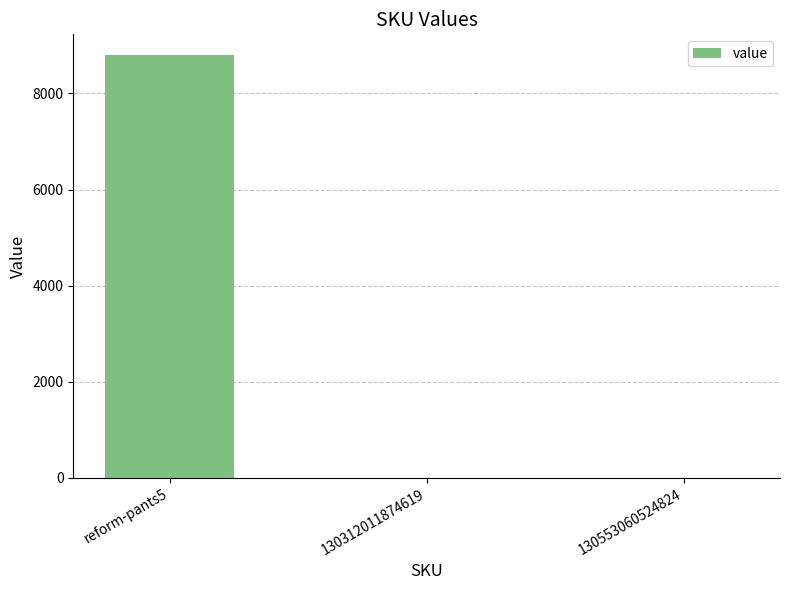

Which category has the highest value across all series?

reform-pants5